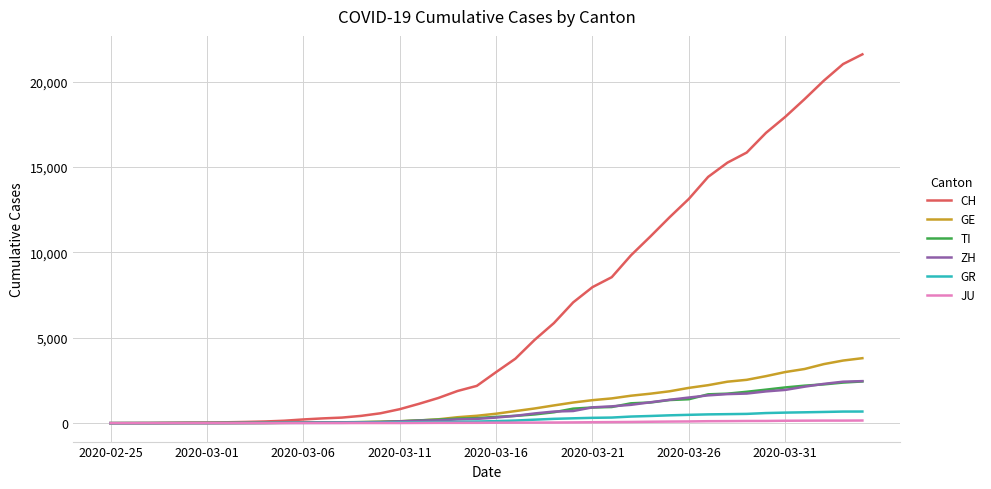

What is the greatest value displayed?

21605